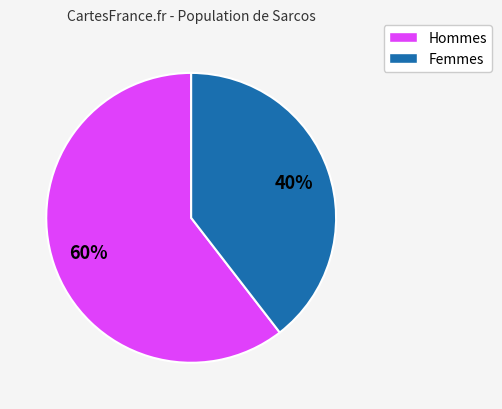

Does any single category account for the majority?

Yes